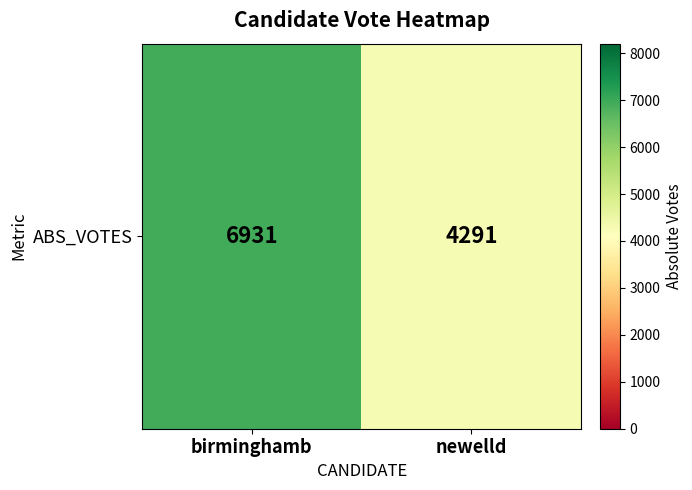

List the labels in order of value, largest first.

birminghamb, newelld